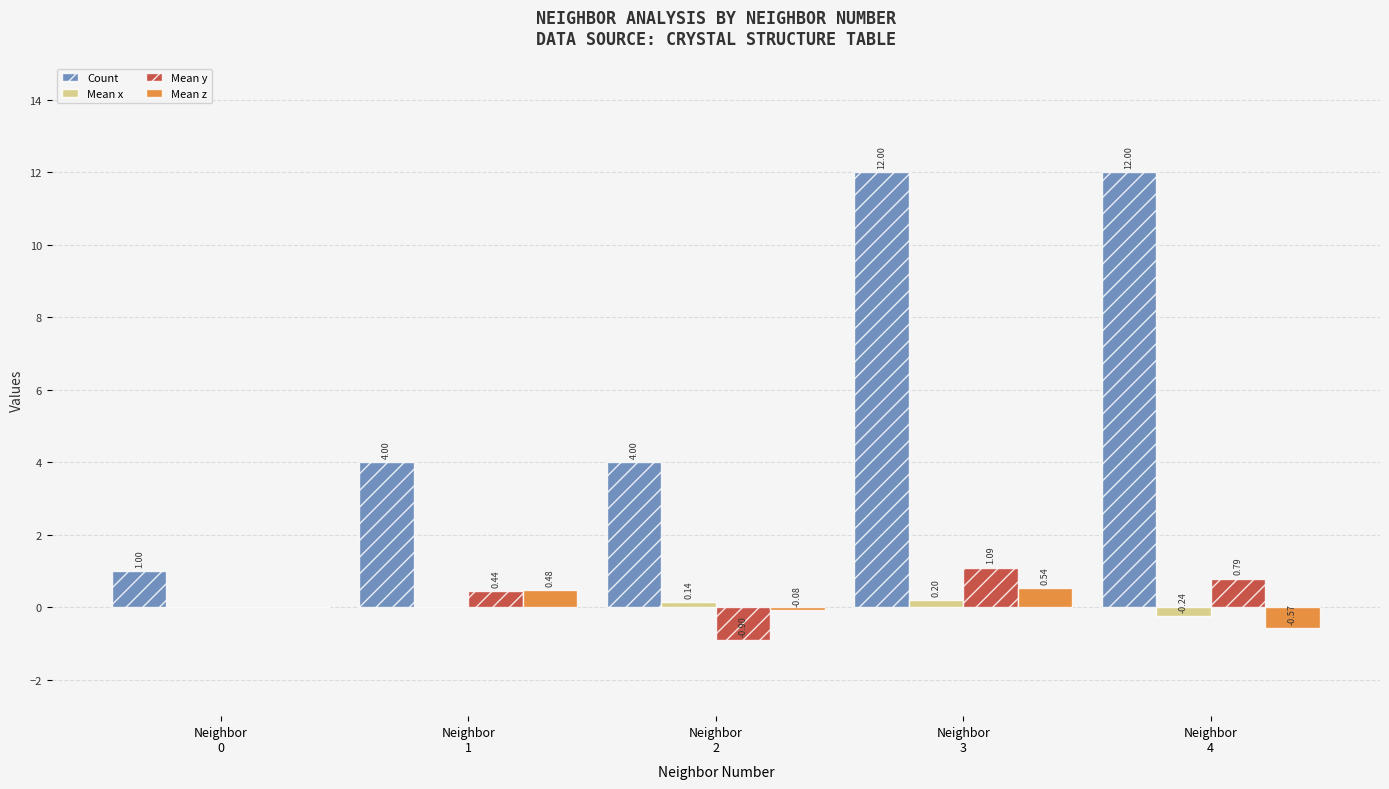

Which series has the largest total across all categories?

Count